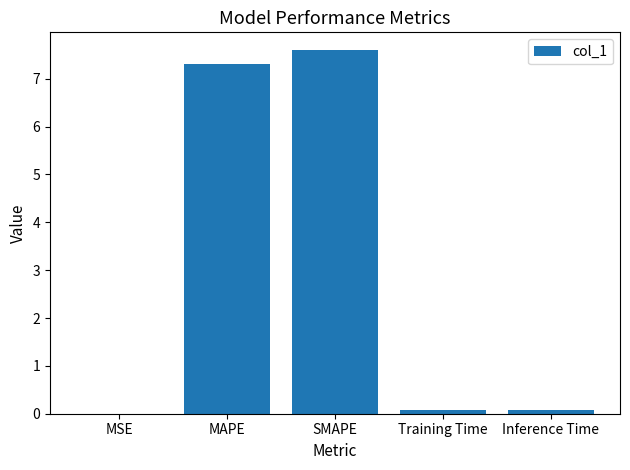

Which has a higher value, Inference Time or MSE?

Inference Time